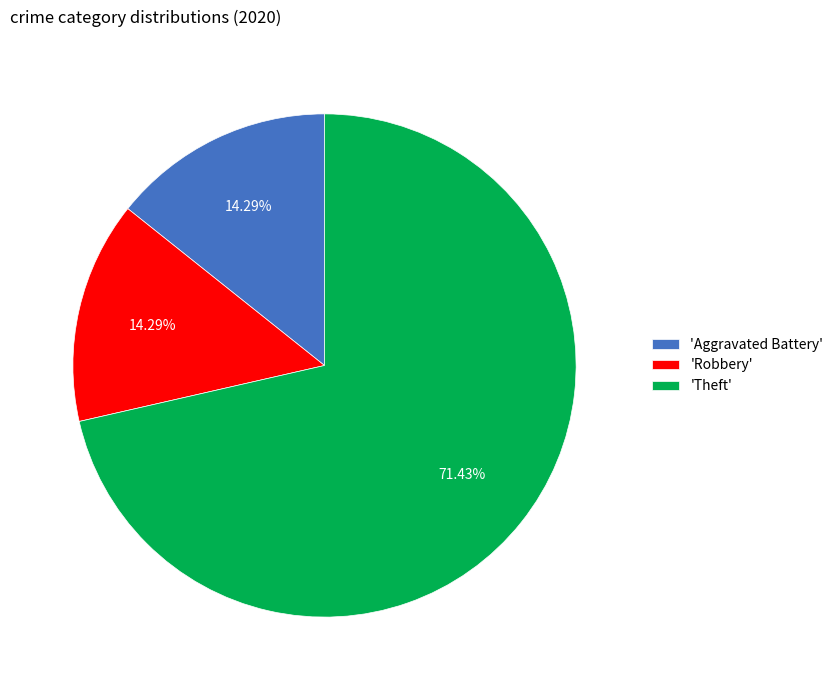

Approximately how many times larger is the value at 'Theft' compared to 'Aggravated Battery'?

5.0